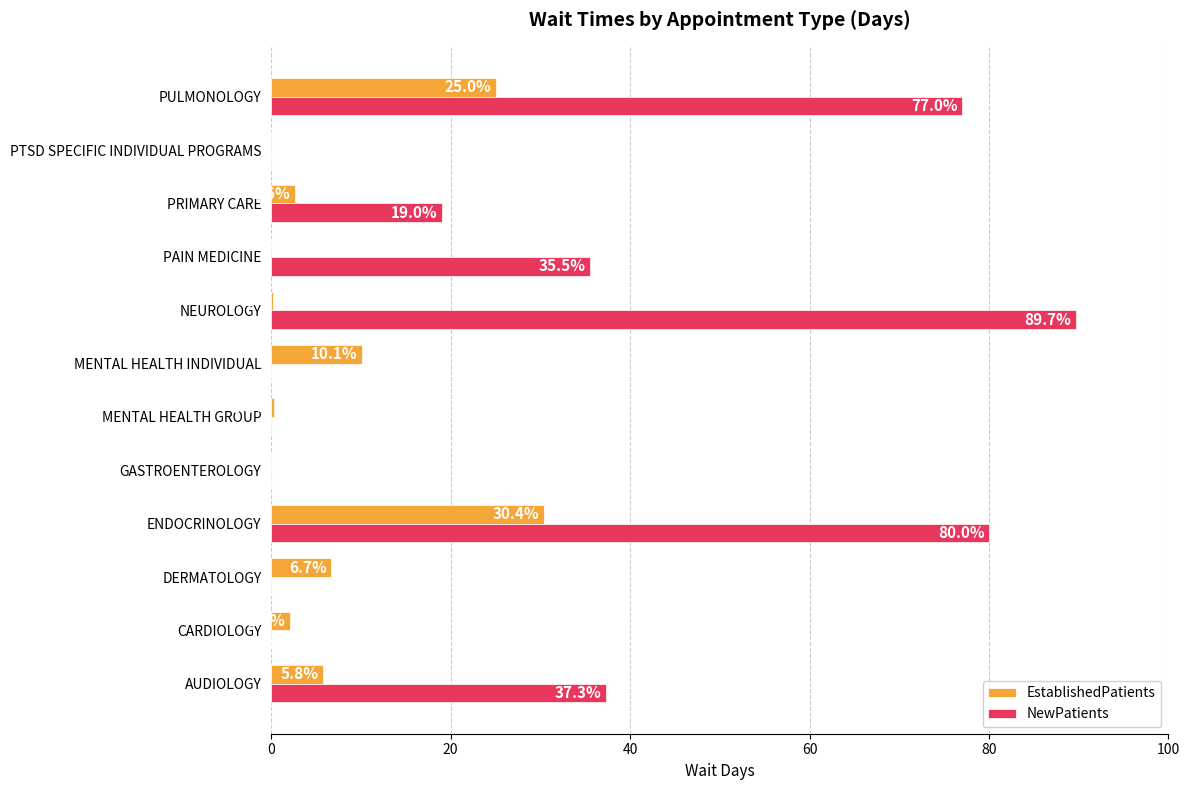

The NewPatients series shows -34.8 at CARDIOLOGY. True or false?

False